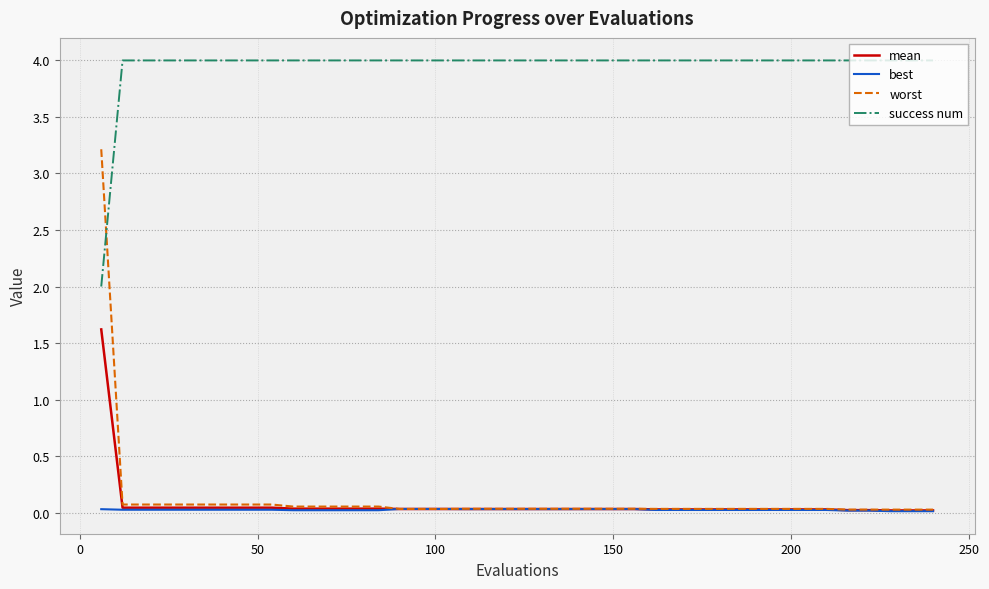

What is the greatest value displayed?

4.0